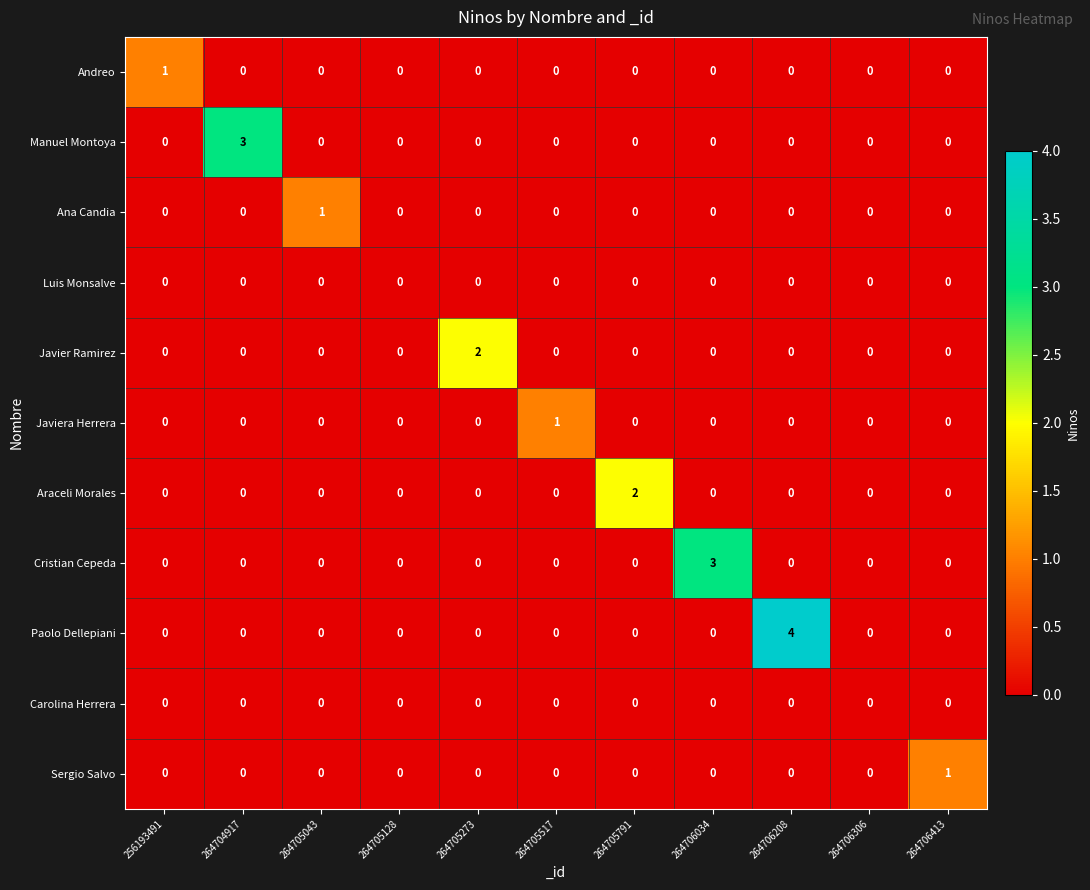

What is the total value across all series at 264706034?

3